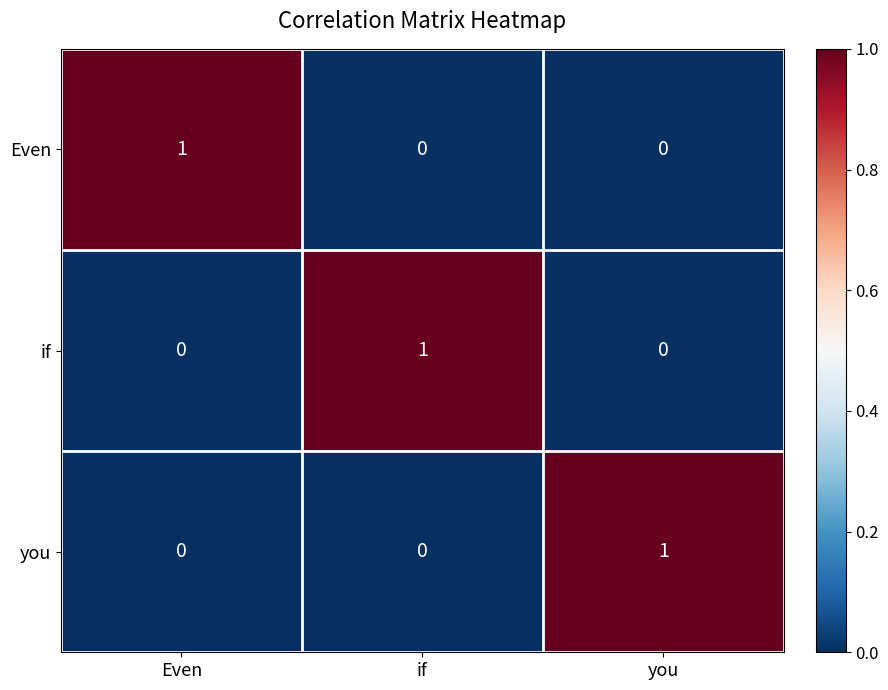

The value of you at Even is 1. True or false?

False